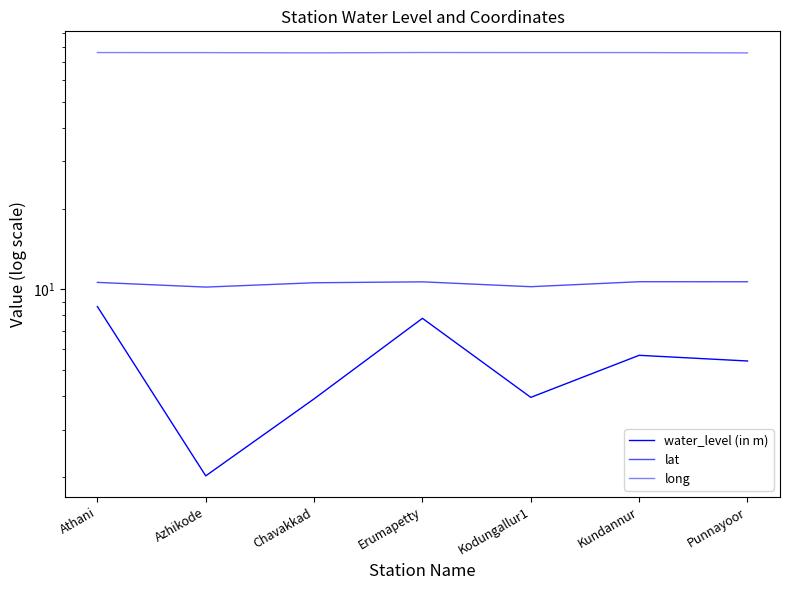

True or false: long and lat intersect in this chart.

False